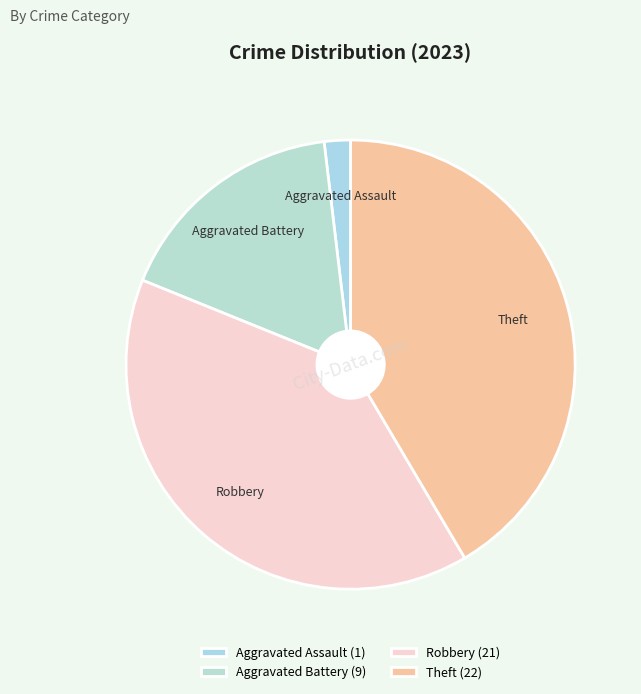

Does Robbery account for over 50% of the chart?

No